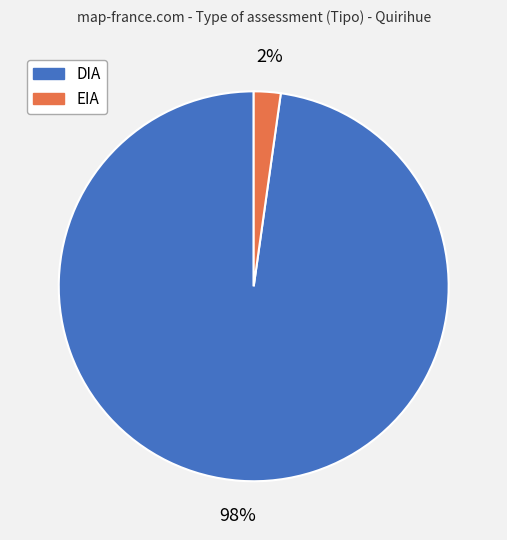

Which category has the biggest portion of the pie?

DIA